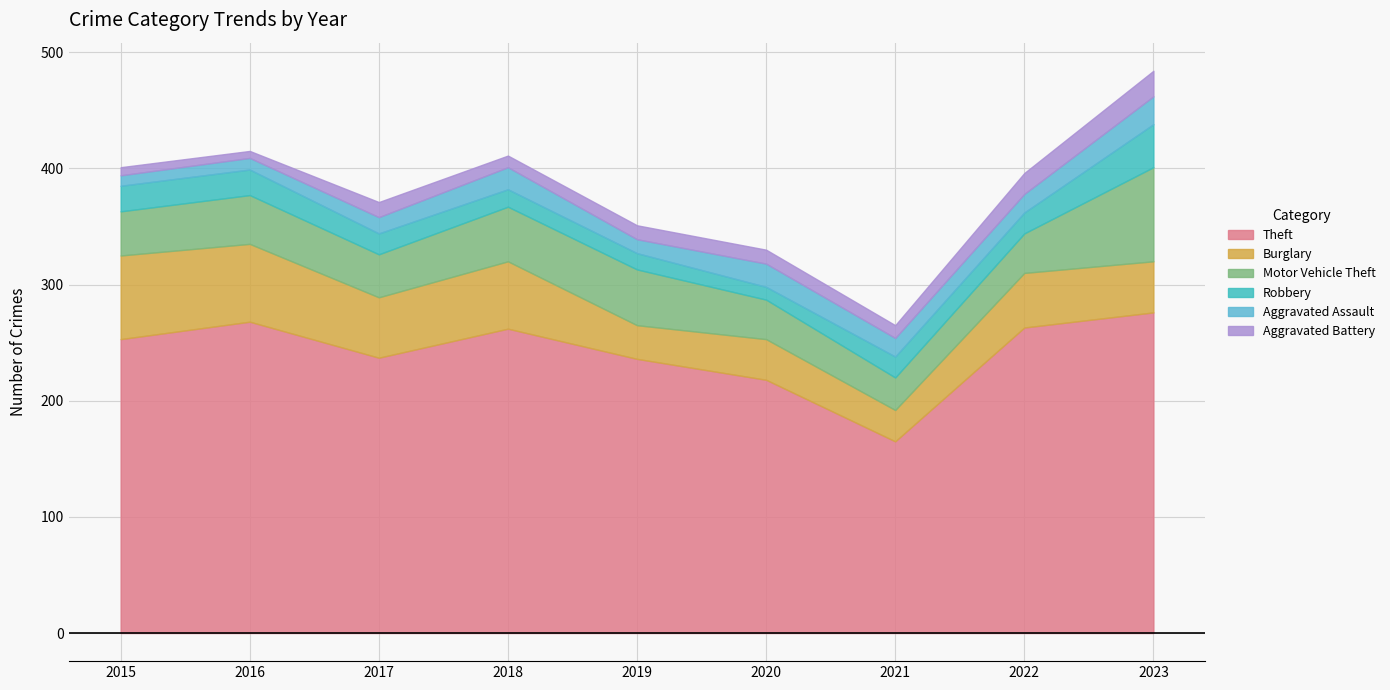

Rank the series at 2017 from highest to lowest value.

Theft, Burglary, Motor Vehicle Theft, Robbery, Aggravated Assault, Aggravated Battery